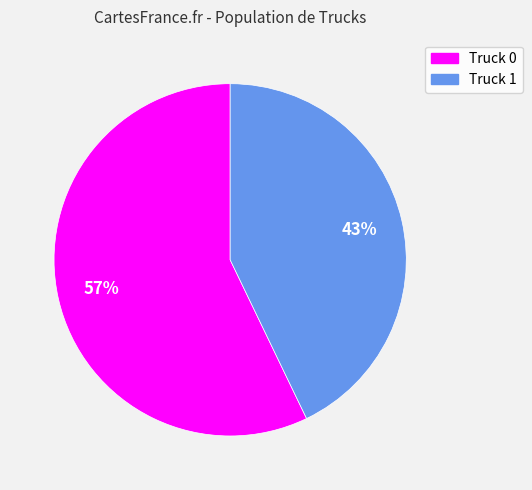

What percentage is the Truck 0 slice, to the nearest percent?

57%